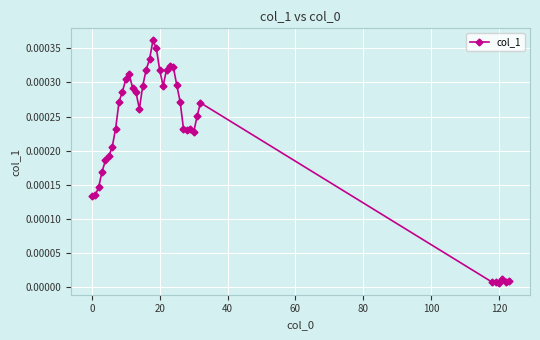

True or false: the data has more than 1 interior local peaks.

True